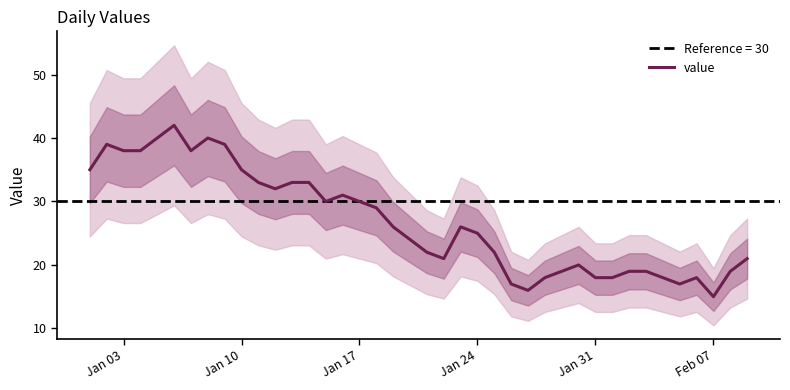

What is the highest value of the value series?

42